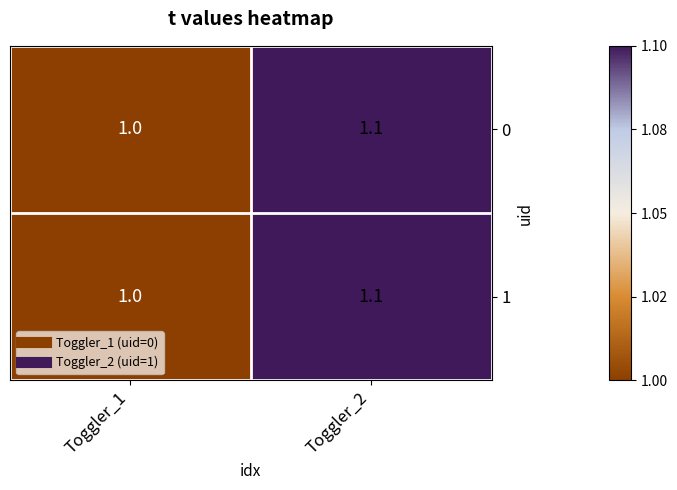

What value does the 1 series have at Toggler_1?

1.0